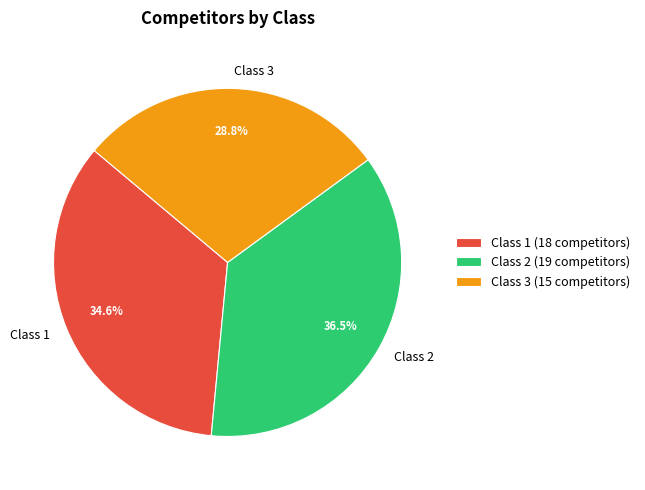

What is the ratio of the value at Class 1 to the value at Class 2?

0.9